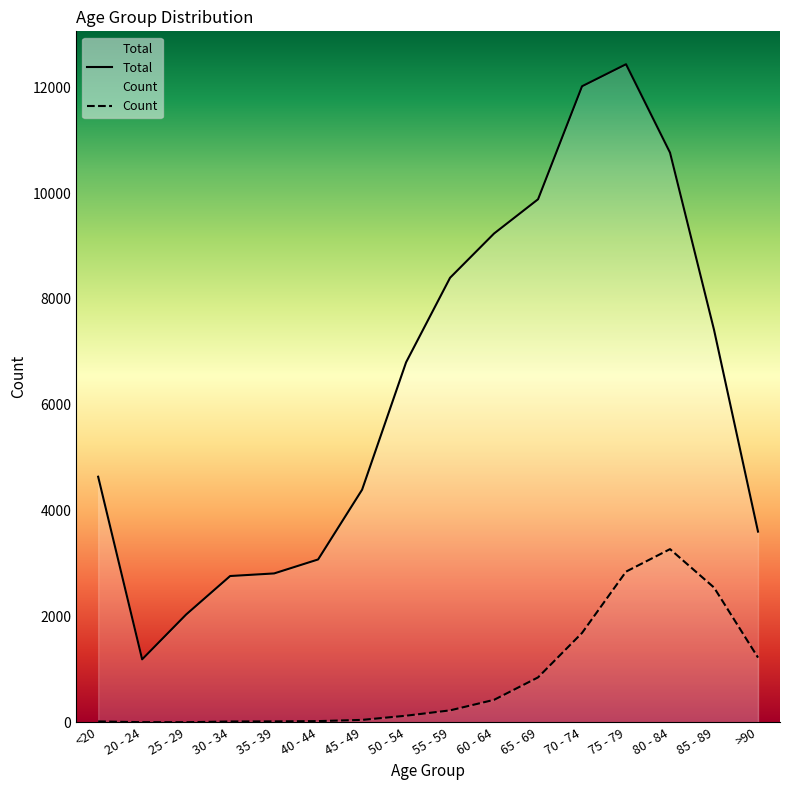

Rank the series by their average value, from highest to lowest.

Total, Count